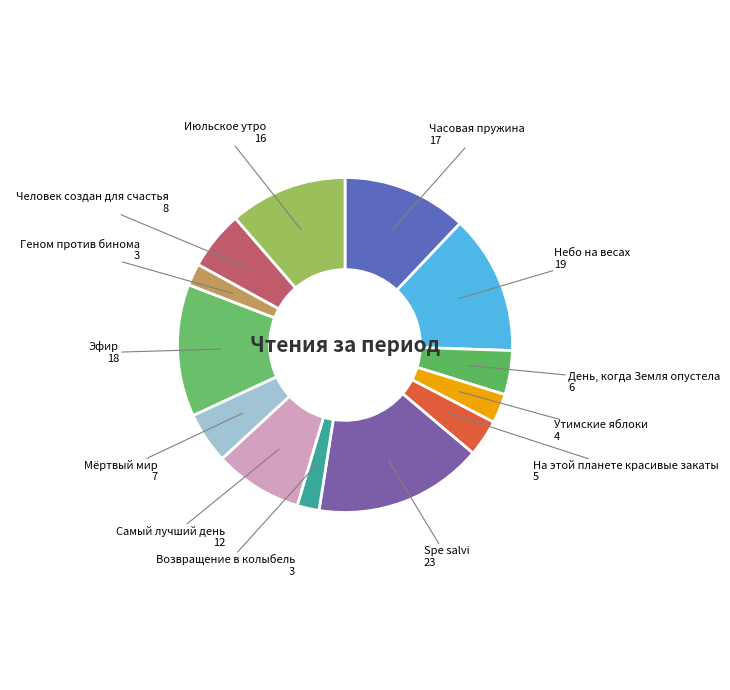

Which category has the biggest portion of the pie?

Spe salvi